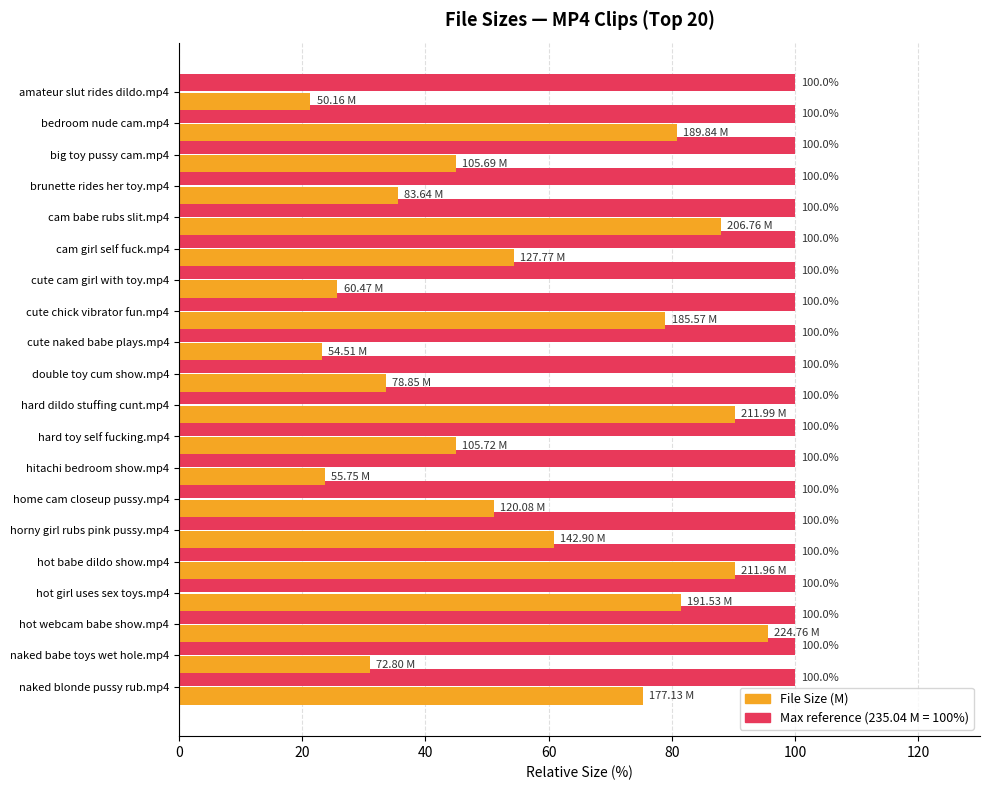

What is the total value across all series at cam babe rubs slit.mp4?

188.0